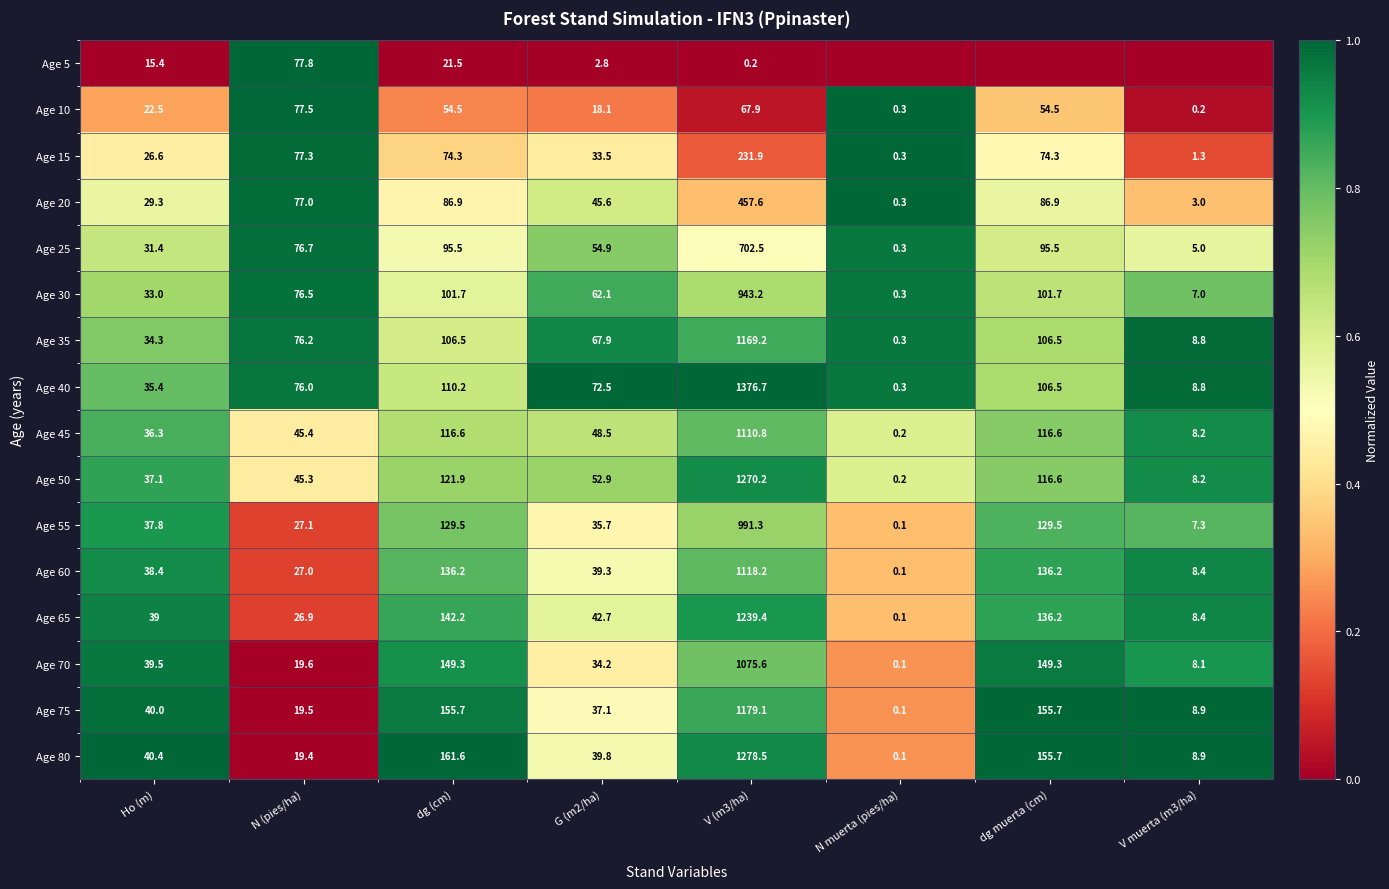

Read the Age 30 value at dg (cm).

101.7